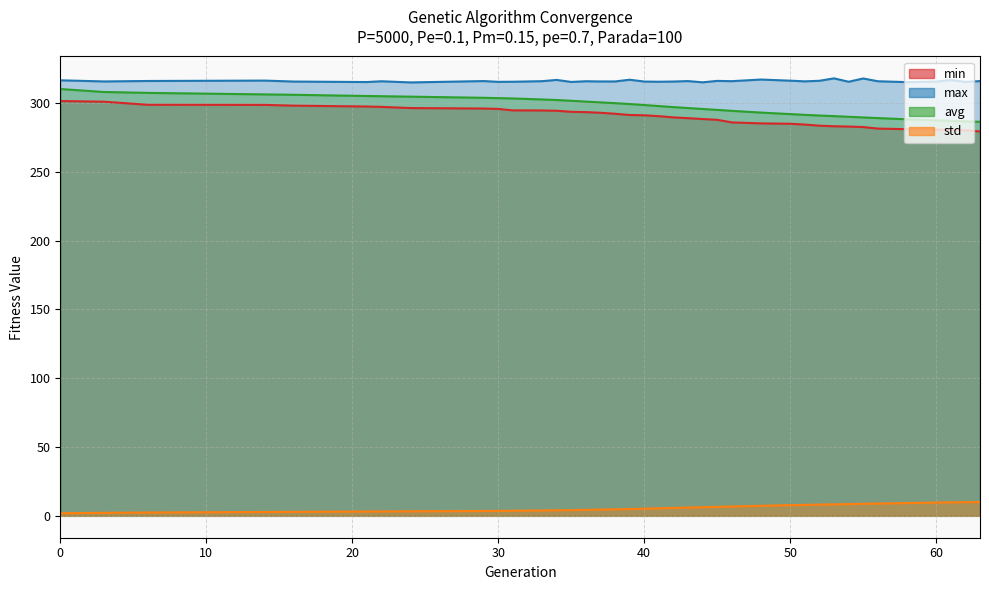

Rank the categories by min value from highest to lowest.

0, 3, 6, 14, 16, 21, 22, 24, 29, 30, 31, 33, 34, 35, 36, 37, 38, 39, 40, 41, 42, 43, 44, 45, 46, 48, 50, 51, 52, 53, 54, 55, 56, 58, 59, 60, 61, 62, 63